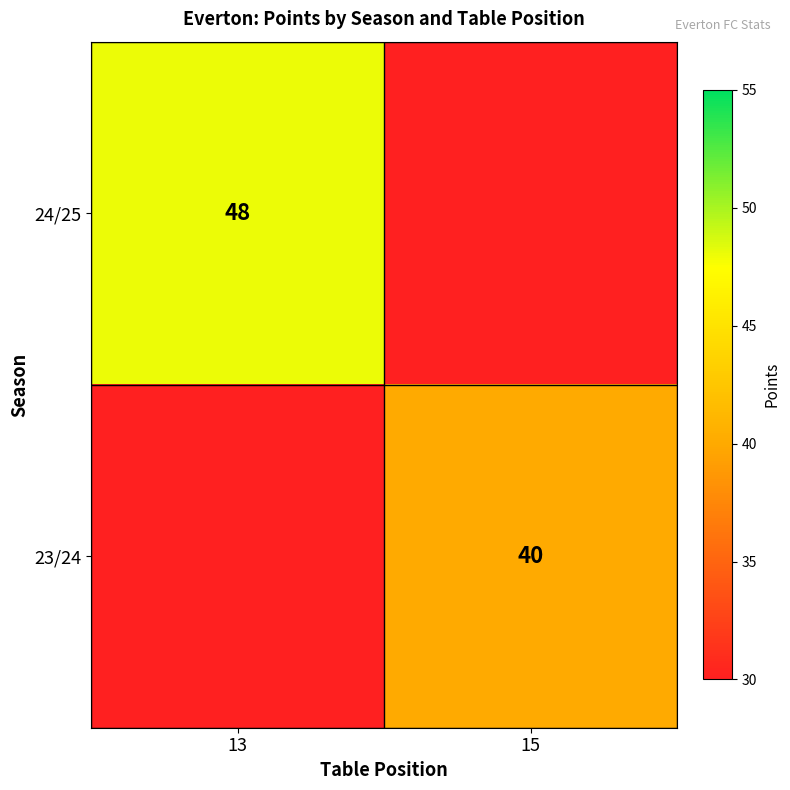

The 24/25 series shows 23 at 13. True or false?

False